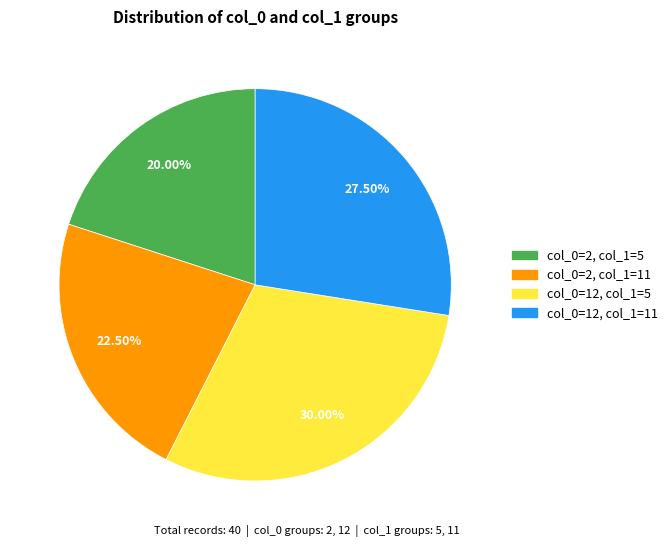

Count the number of slices in the pie.

4